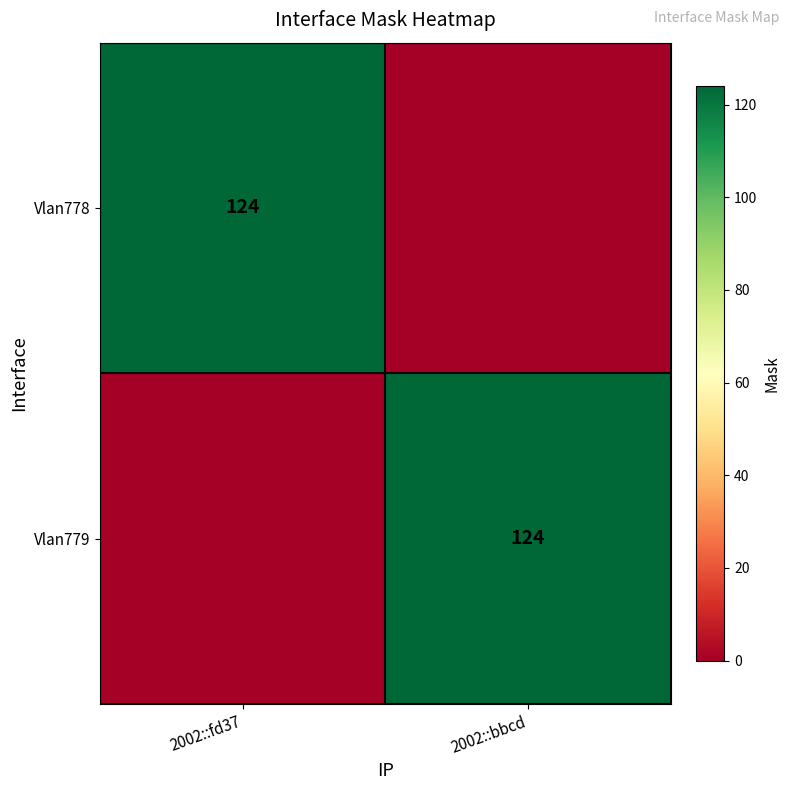

The Vlan779 series shows 124 at 2002::bbcd. True or false?

True